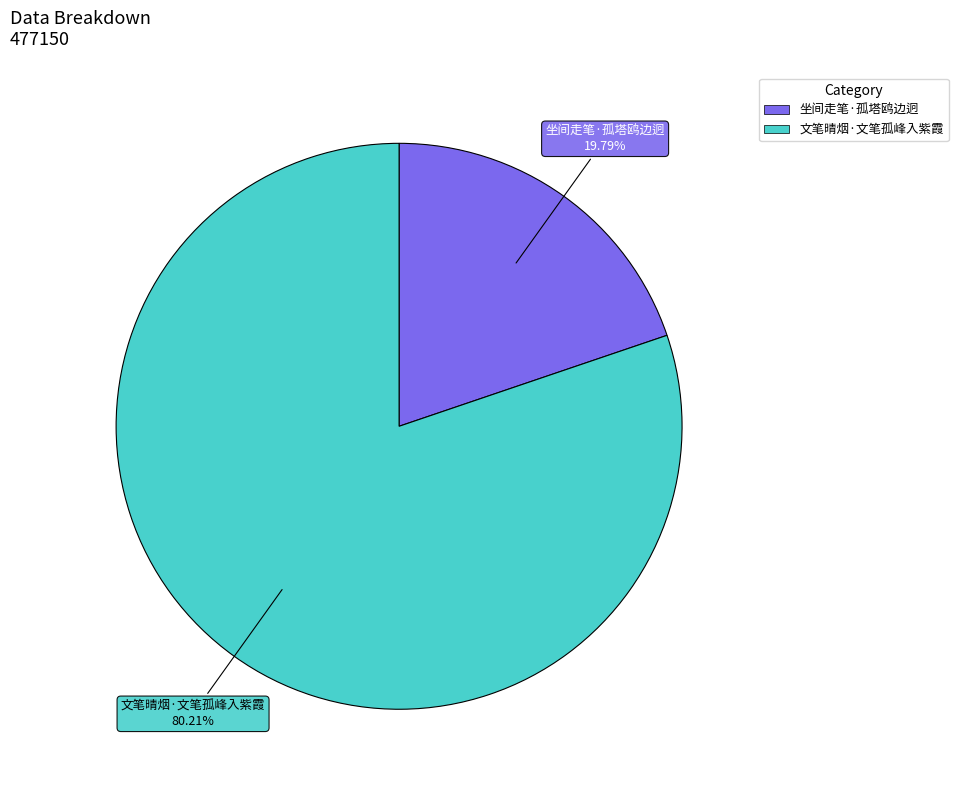

To the nearest percent, what percentage of the pie is 文笔晴烟·文笔孤峰入紫霞?

80%